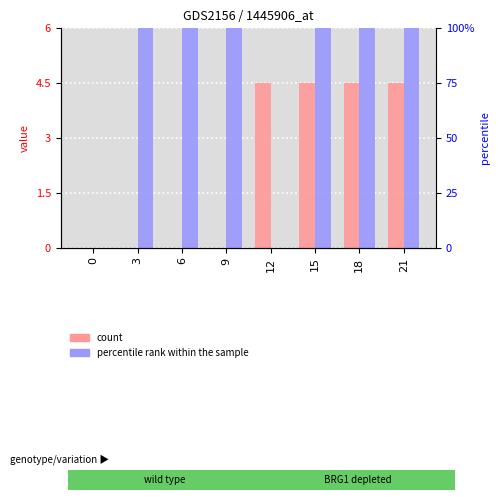

Which series has the largest total across all categories?

col_1